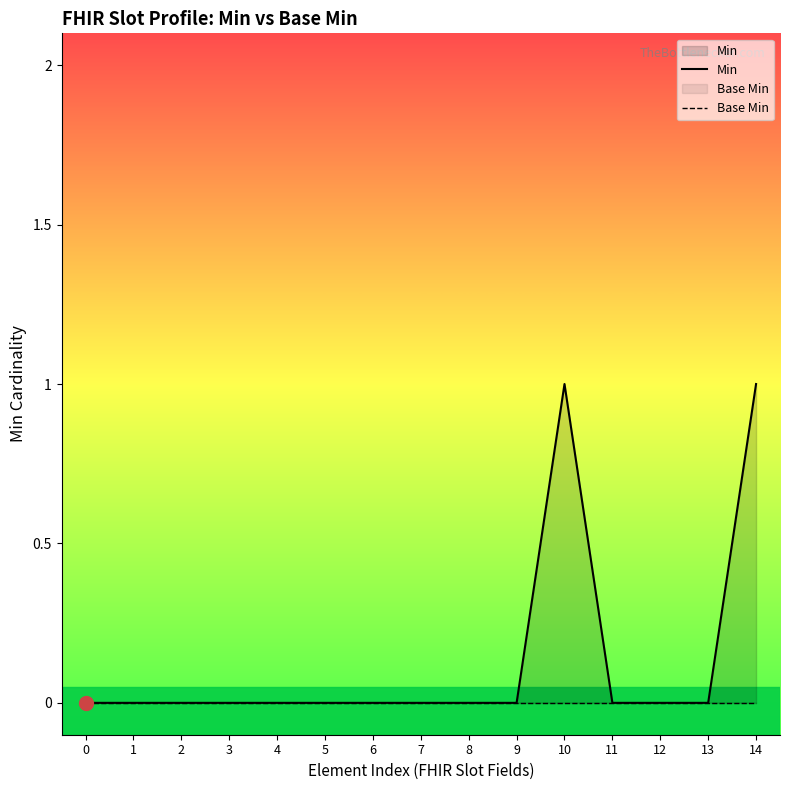

How many categories are shown in the chart?

15